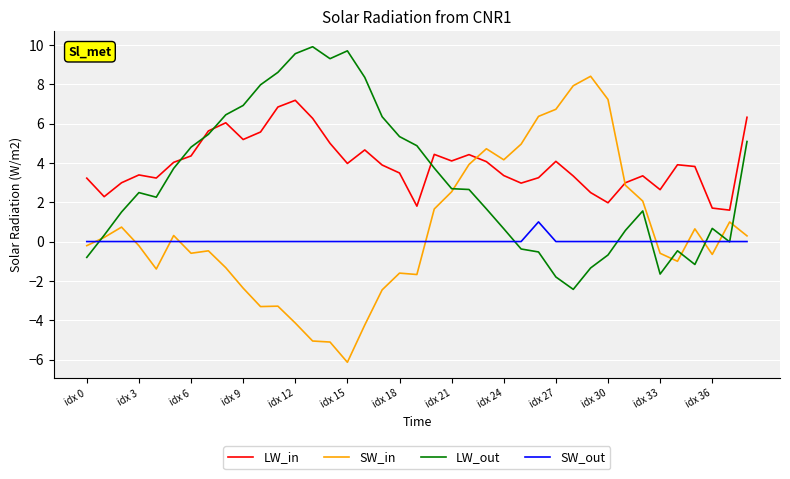

True or false: LW_in and SW_out cross at least once.

False